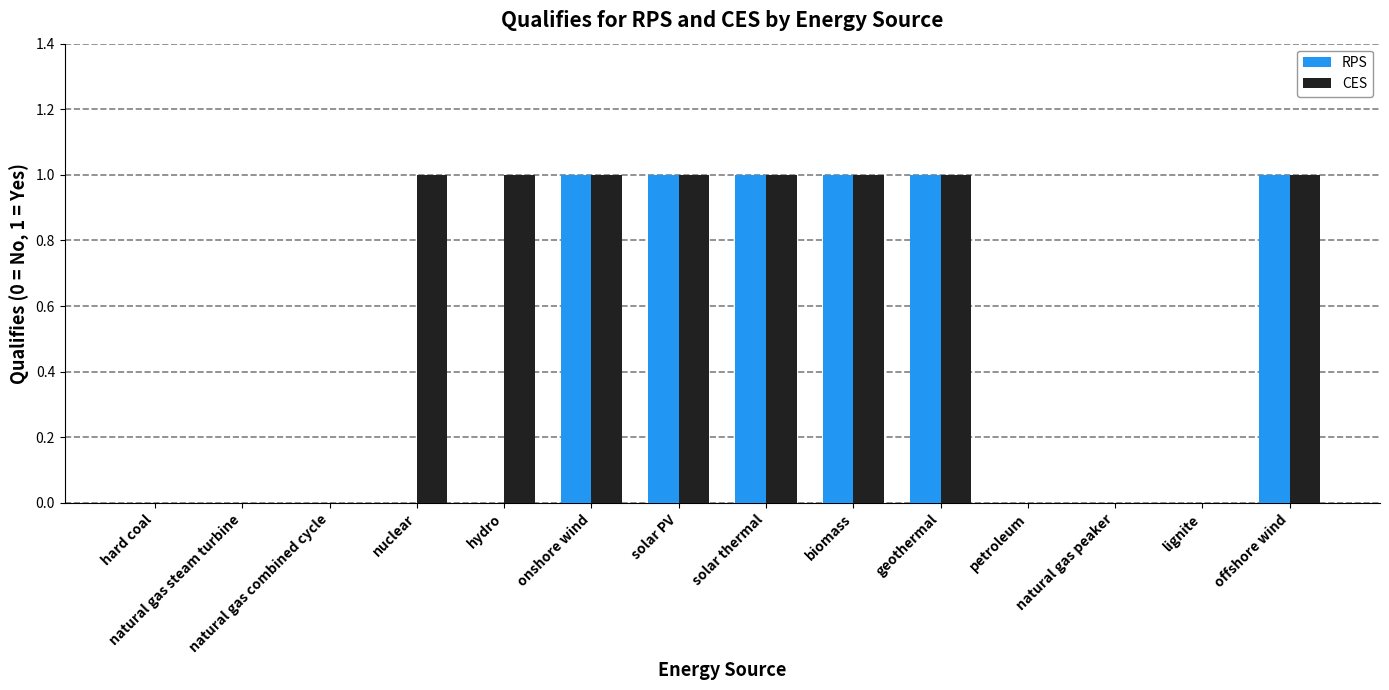

Is the value of CES at lignite greater than the value of RPS at solar PV?

No